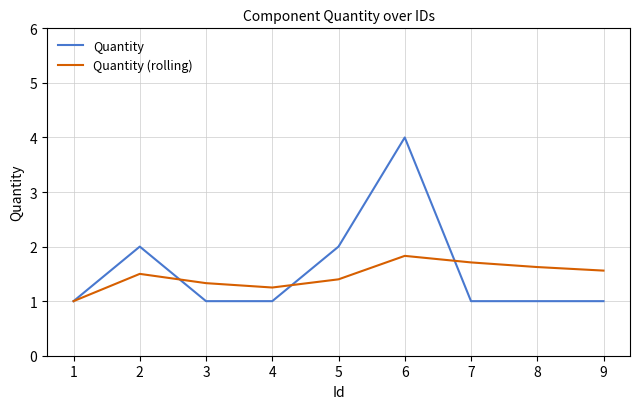

What is the sum of the Quantity values at 8 and 9?

2.0